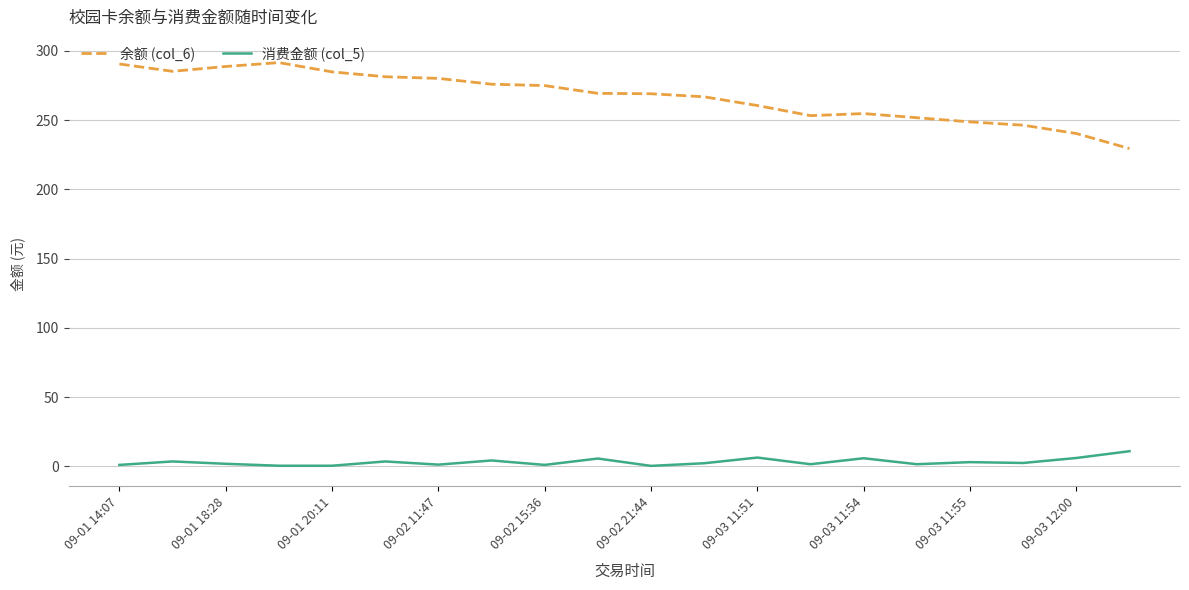

Which series has the largest total across all categories?

余额 (col_6)